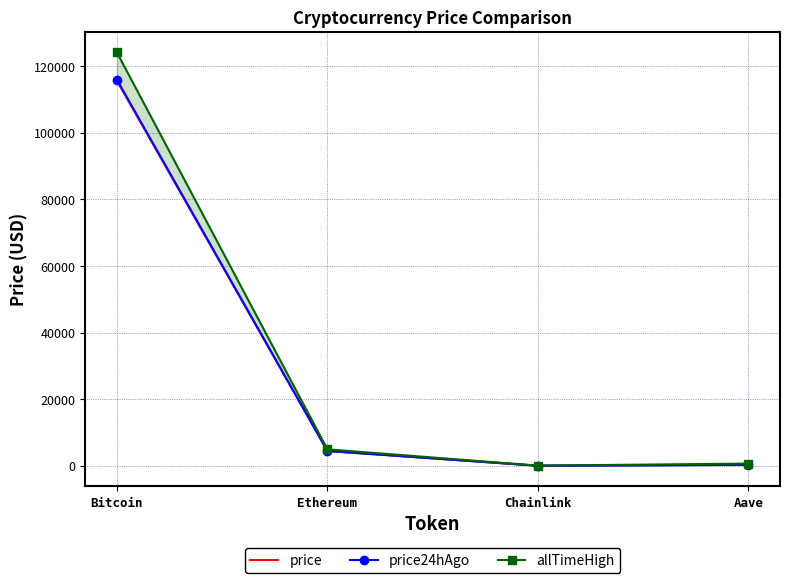

Reading left to right, what are all the values shown in this chart?

price: 115631.0	4477.4	23.1	296.9
price24hAgo: 115940.0	4468.0	23.2	295.5
allTimeHigh: 124128.0	4946.1	52.7	661.7